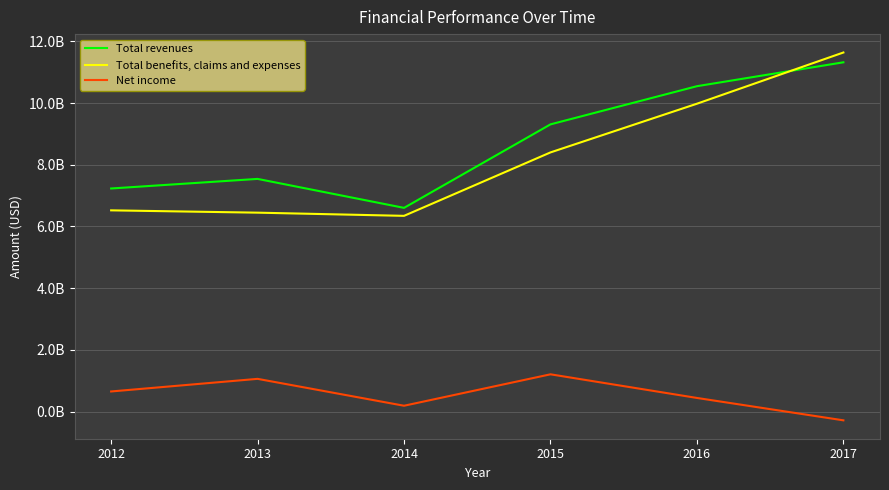

Where is the first local minimum for Net income?

2014